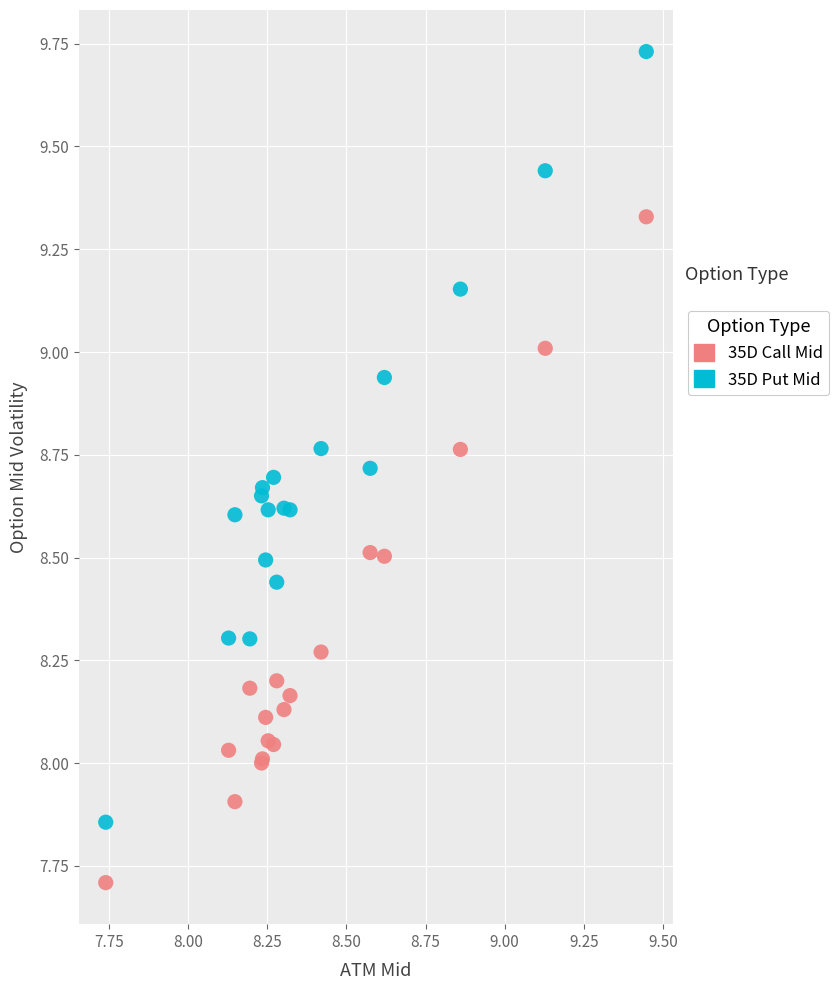

Which series reaches the minimum Y coordinate?

35D Call Mid